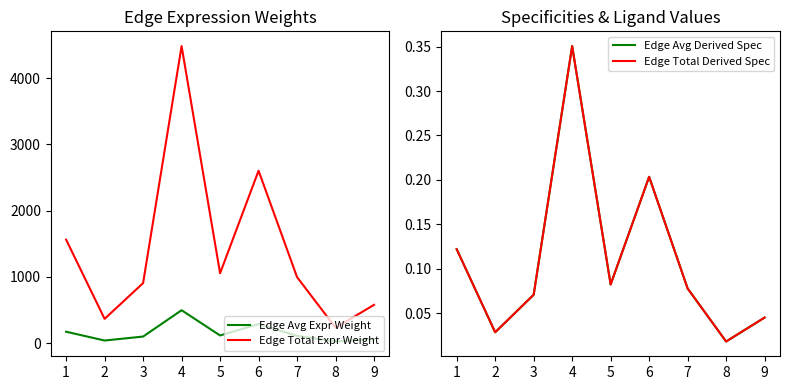

What is the difference between the maximum and minimum values in the Edge Avg Derived Spec series?

0.3